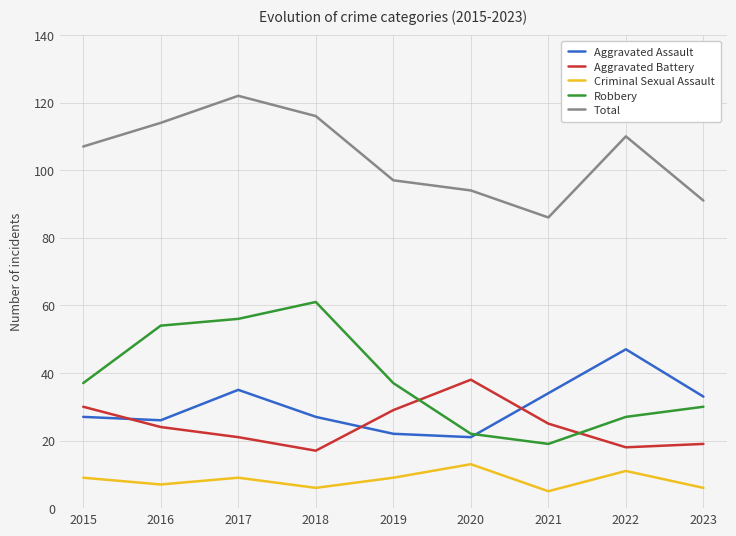

Which series has the largest total across all categories?

Total